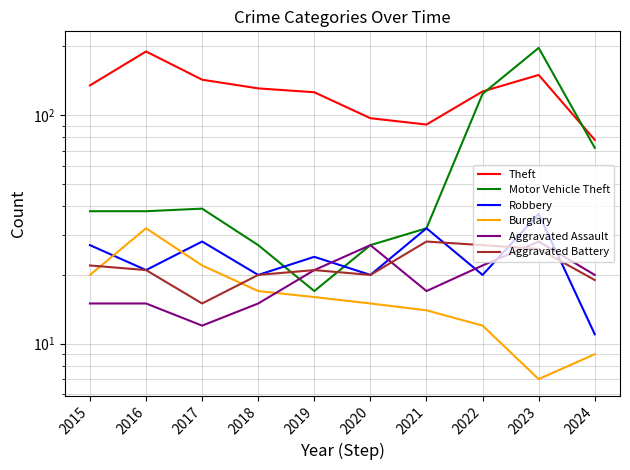

Is the value of Aggravated Battery at 2016 greater than the value of Aggravated Assault at 2016?

Yes